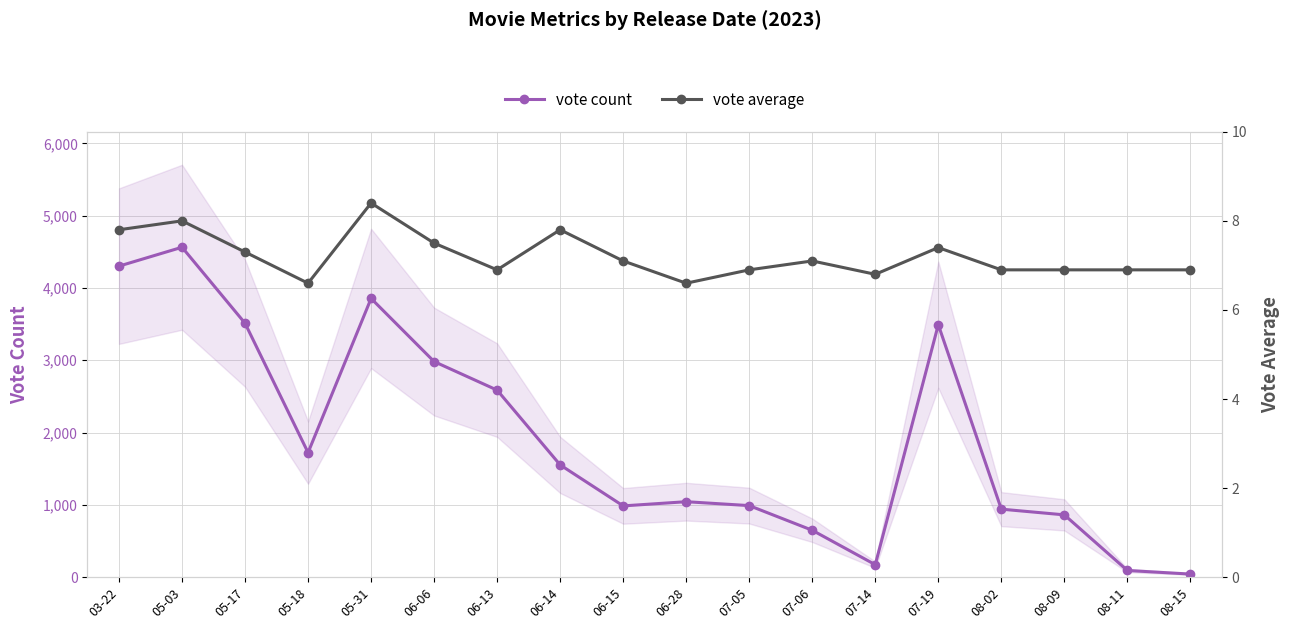

At which category is the sum across all series the highest?

05-03